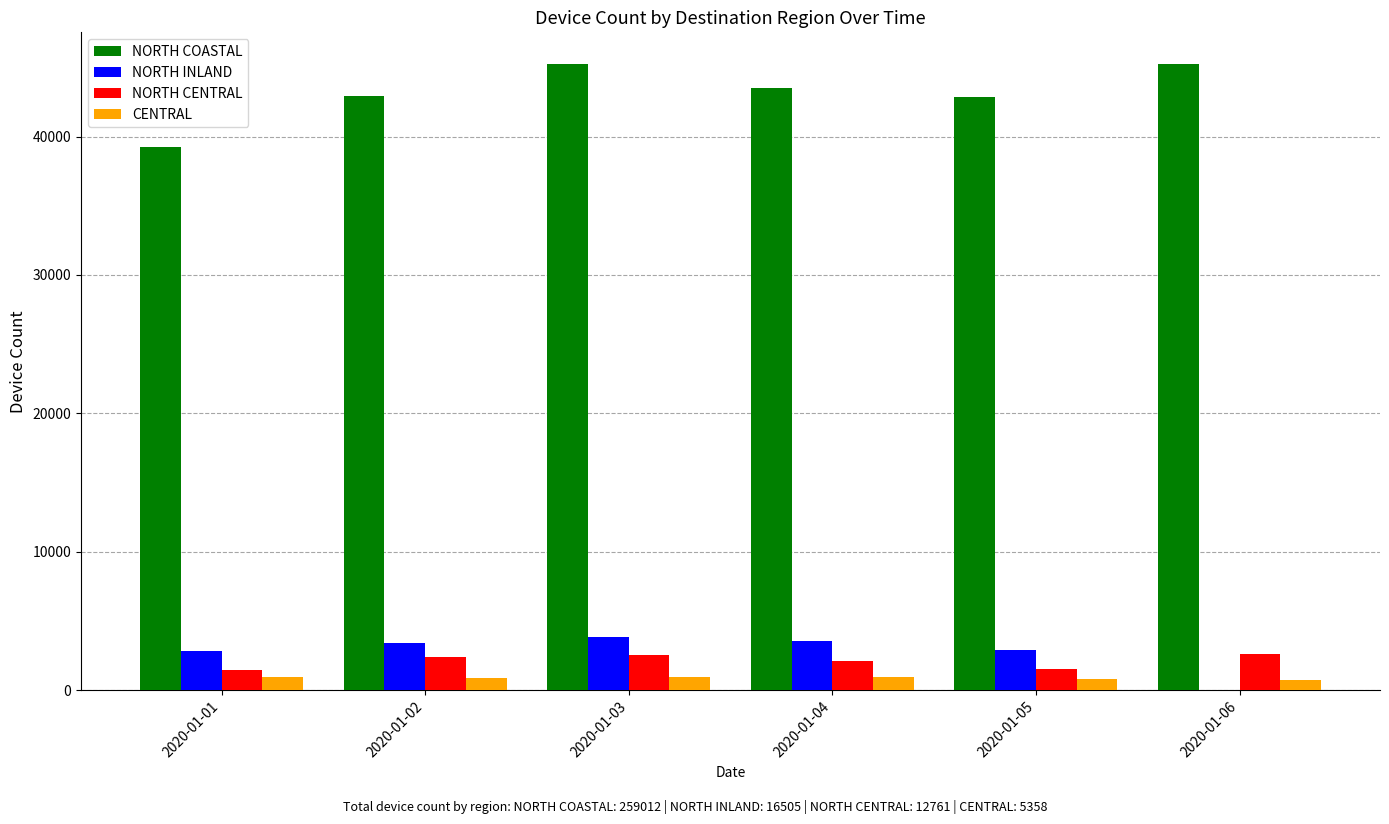

Which series has the largest total across all categories?

NORTH COASTAL